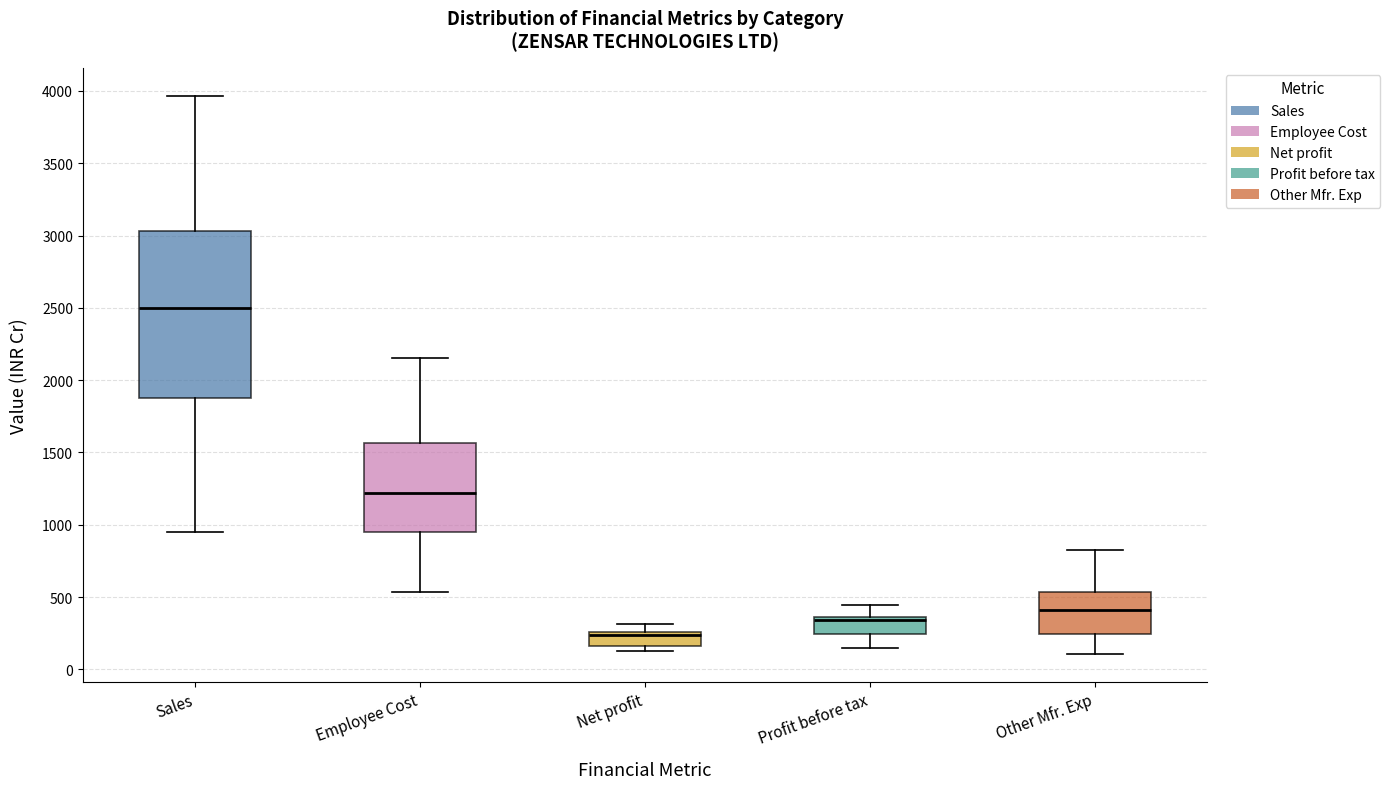

Which box's median line is the highest?

Sales